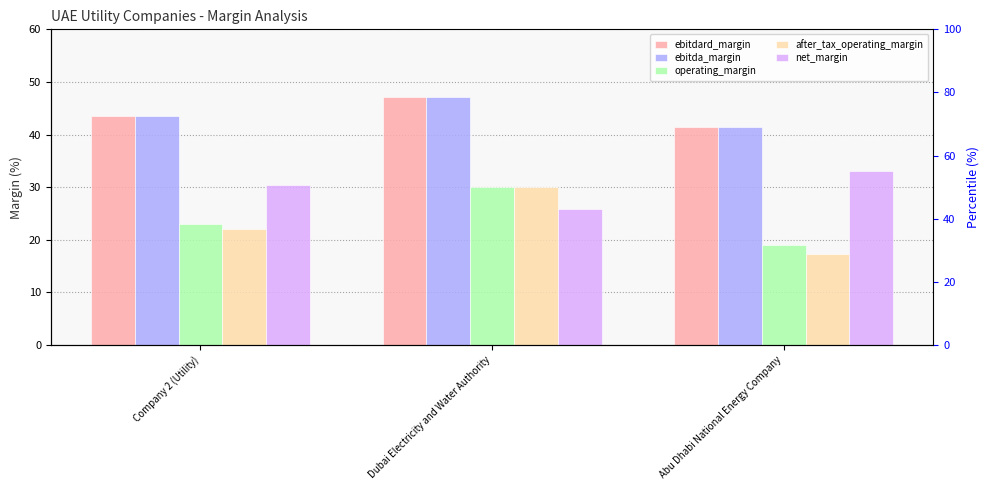

Which series has the widest spread of values?

after_tax_operating_margin